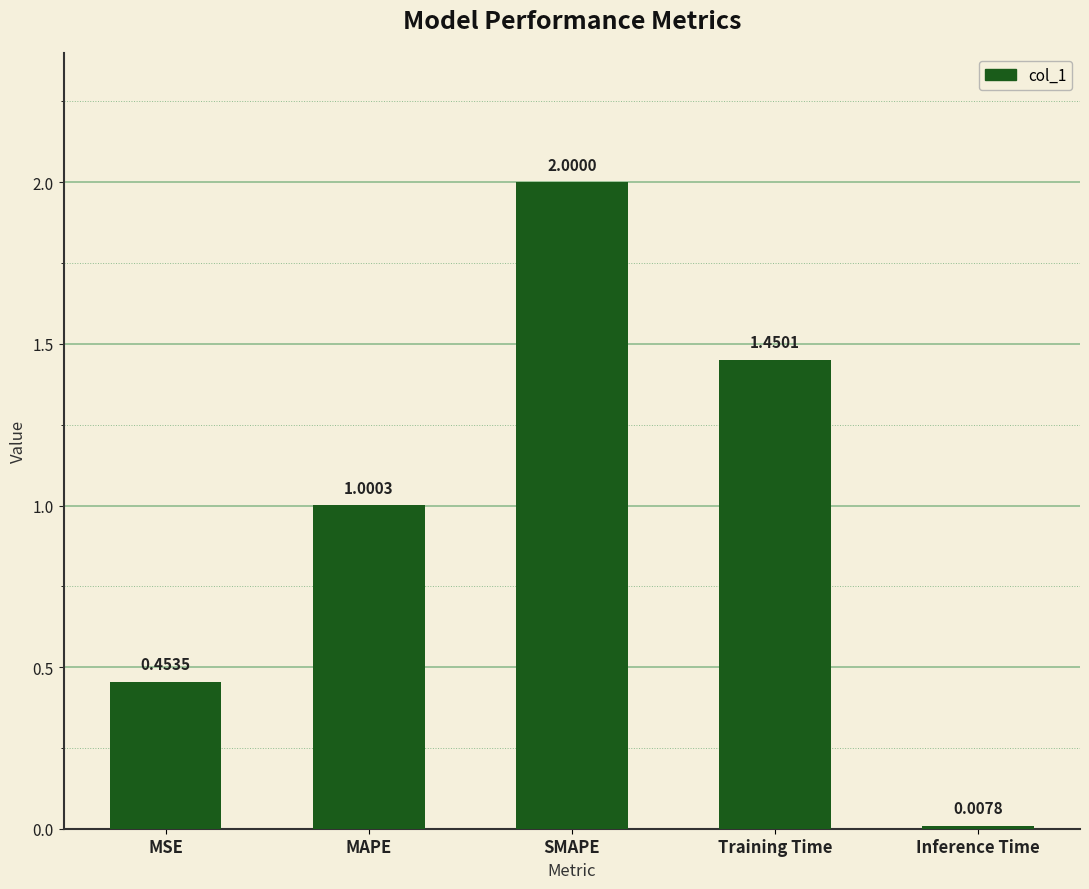

Which category has the highest value across all series?

SMAPE